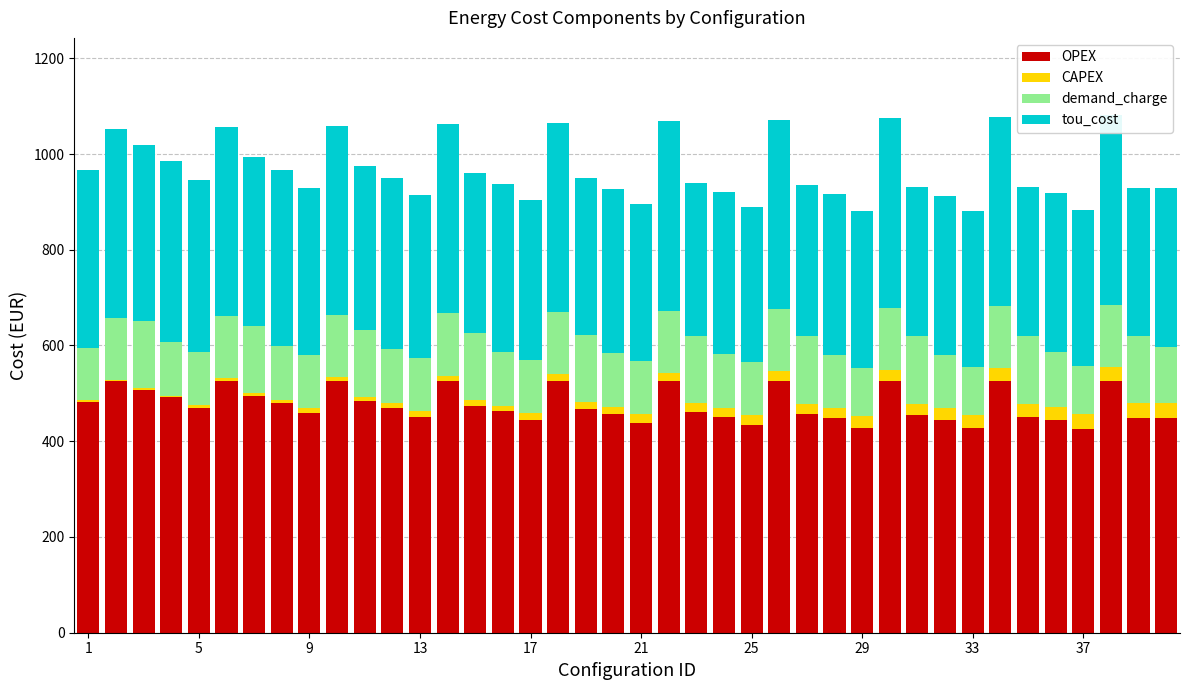

Reading left to right, transcribe all the data shown in this chart.

OPEX: 482.1	525.1	507.7	491.4	470.3	525.1	494.2	480.1	459.9	525.1	483.4	470.1	451.0	525.1	474.1	462.2	444.0	525.1	466.9	455.9	438.8	525.1	461.1	451.3	433.9	525.1	456.9	447.7	428.1	525.1	454.0	444.3	426.7	525.1	451.5	445.1	426.0	525.1	449.1	448.8
CAPEX: 3.0	3.0	3.0	3.0	6.0	6.0	6.0	6.0	9.1	9.1	9.1	9.1	12.1	12.1	12.1	12.1	15.1	15.1	15.1	15.1	18.1	18.1	18.1	18.1	21.2	21.2	21.2	21.2	24.2	24.2	24.2	24.2	27.2	27.2	27.2	27.2	30.2	30.2	30.2	30.2
demand_charge: 109.4	129.7	139.6	112.3	109.4	129.7	139.6	112.3	110.2	129.7	140.9	112.7	110.2	129.7	140.7	112.7	110.2	129.7	140.7	112.7	110.2	129.7	140.7	112.7	109.6	129.7	140.9	112.3	101.3	129.7	140.9	111.1	101.3	129.7	141.1	113.7	101.3	129.7	140.9	118.3
tou_cost: 372.7	395.4	368.2	379.1	360.9	395.4	354.6	367.9	349.7	395.4	342.5	357.6	340.8	395.4	333.4	349.7	333.8	395.4	326.2	343.4	328.5	395.4	320.4	338.8	324.3	395.4	315.9	335.5	326.8	395.4	313.0	333.3	325.4	395.4	310.4	331.5	324.7	395.4	308.2	330.7